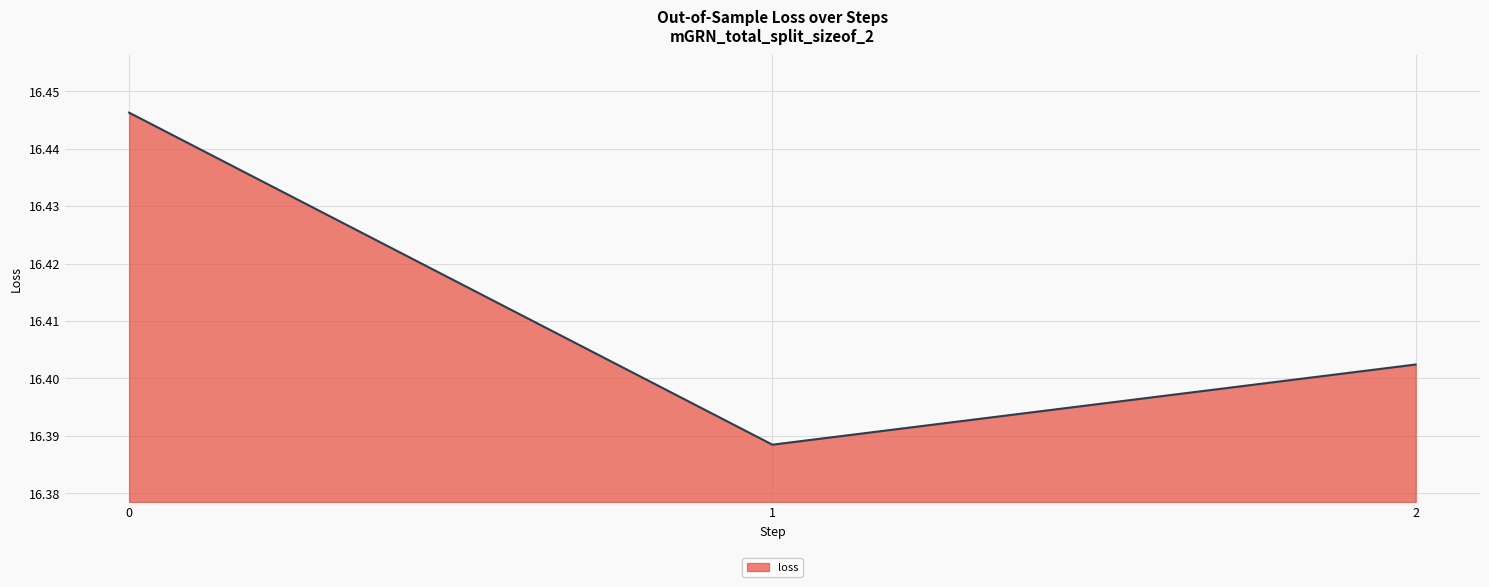

How many lines are shown in the chart?

1